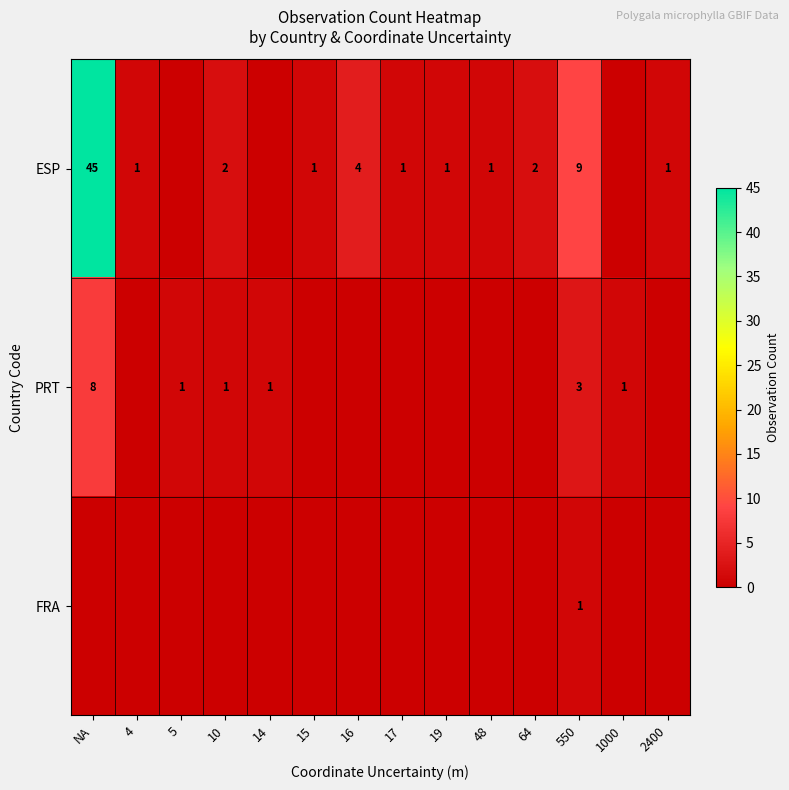

What is the sum of the ESP values at NA and 15?

46